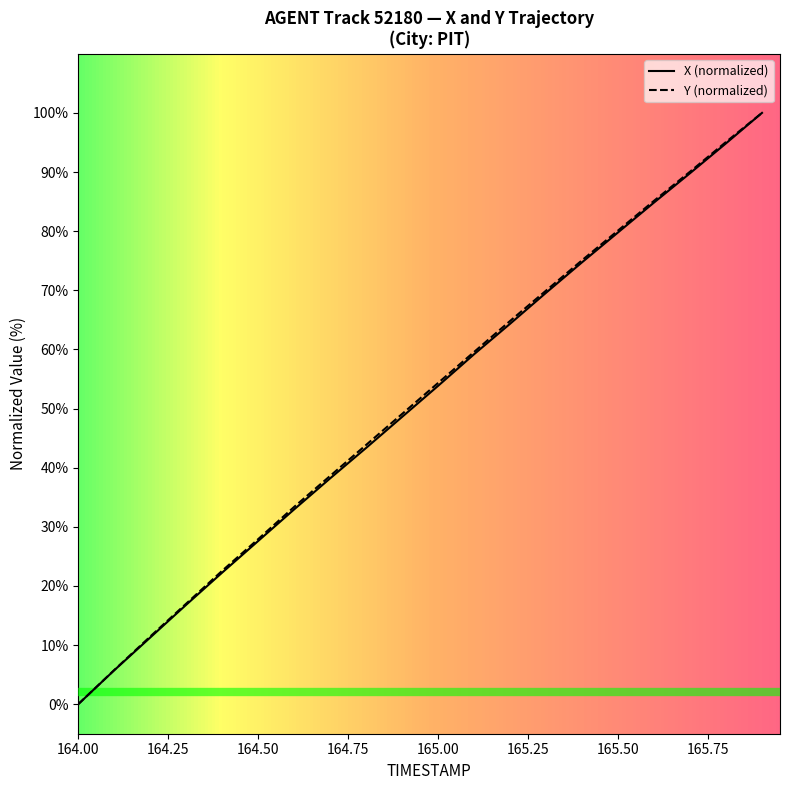

What is the maximum value shown in the chart?

100.0